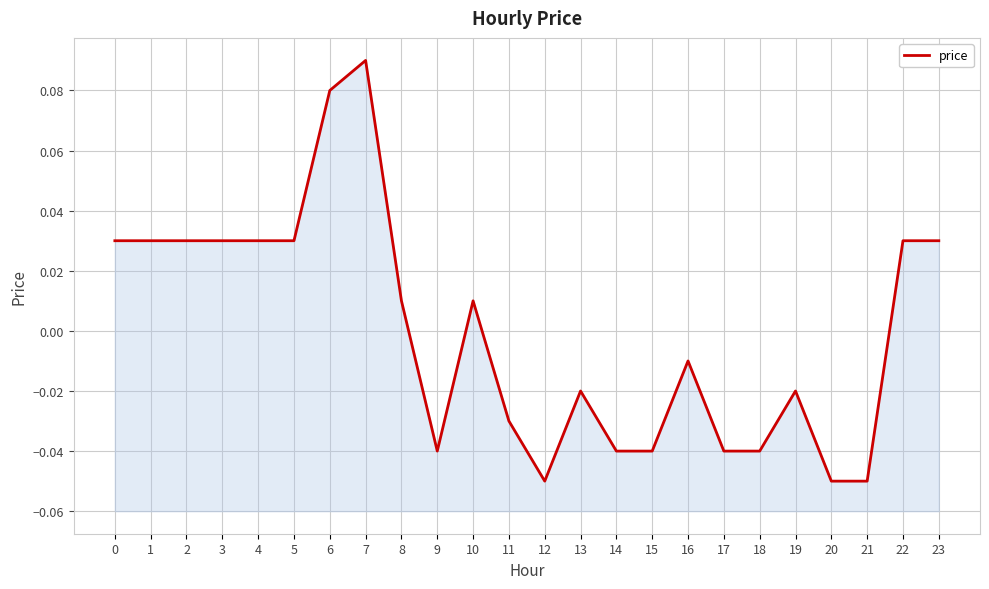

Is it true that the value at 9 is -0.1?

False